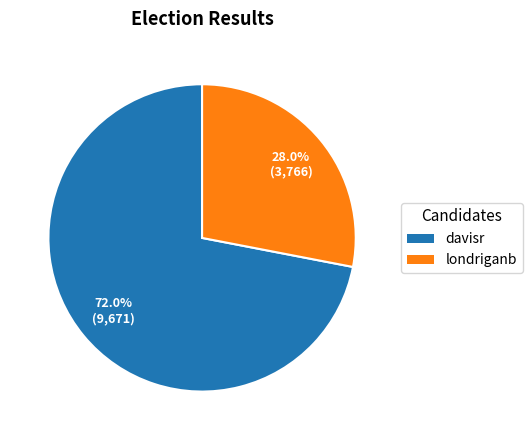

To the nearest percent, what percentage of the pie is londriganb?

28%